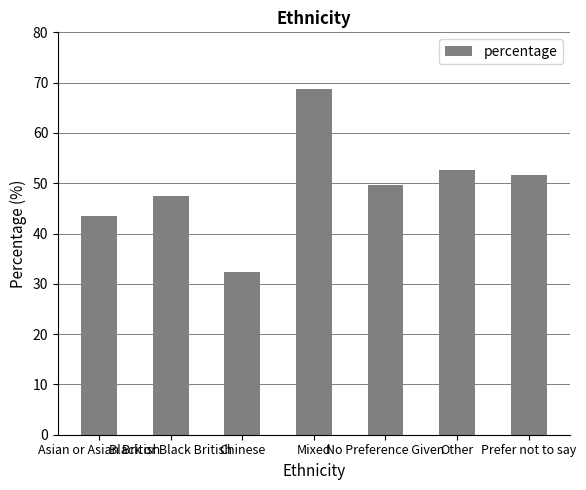

List the labels in order of value, smallest first.

Chinese, Asian or Asian British, Black or Black British, No Preference Given, Prefer not to say, Other, Mixed